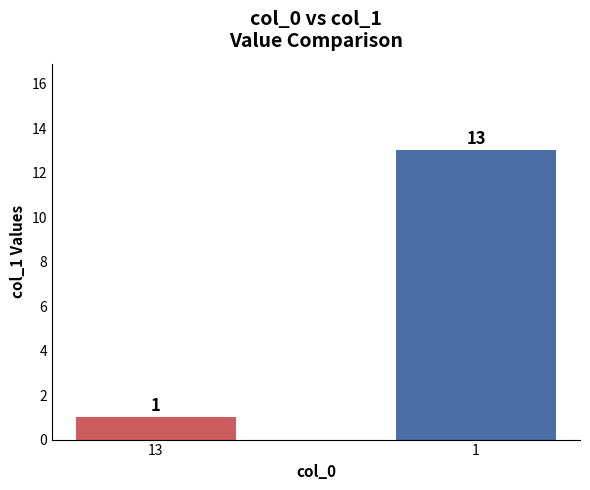

Reading left to right, transcribe all the data shown in this chart.

13=1	1=13